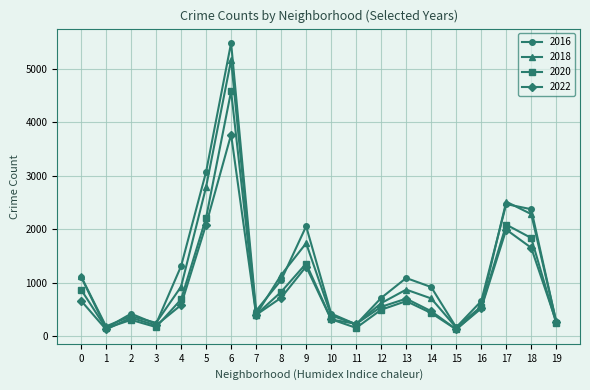

How many categories are shown in the chart?

20